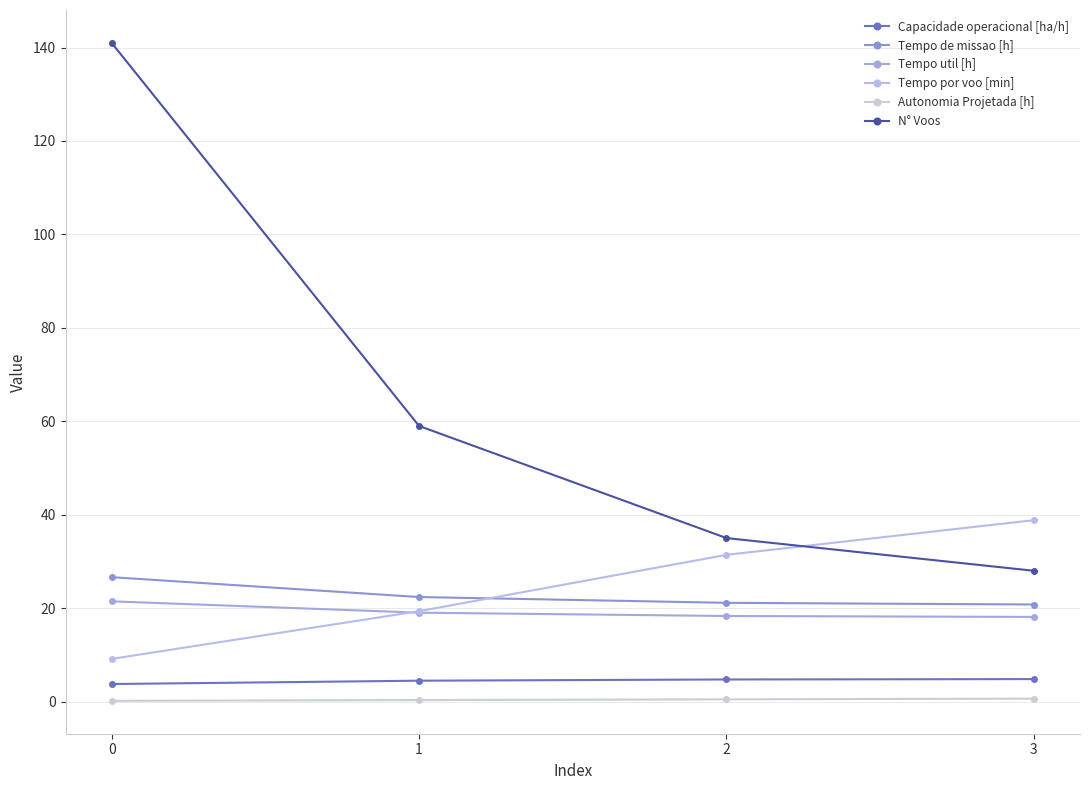

Does the chart display data point markers on the line(s)?

Yes